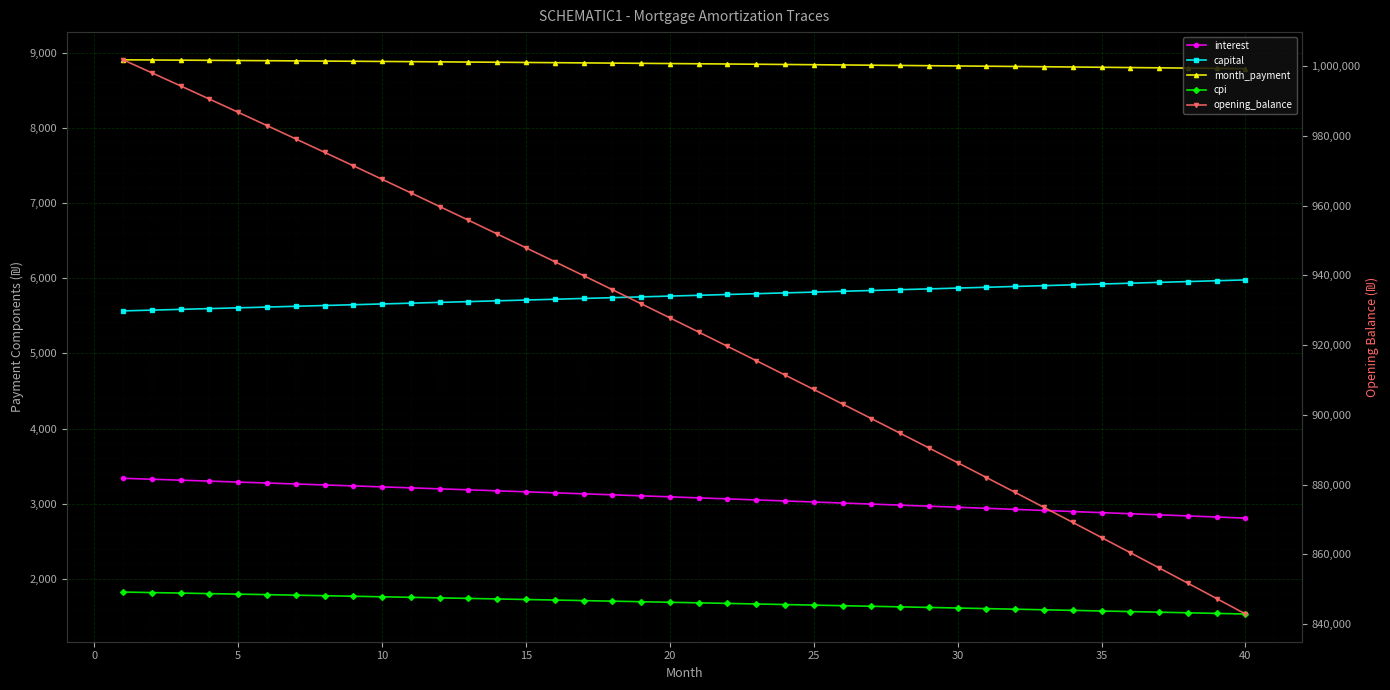

At which label is cpi closest to 1680?

20